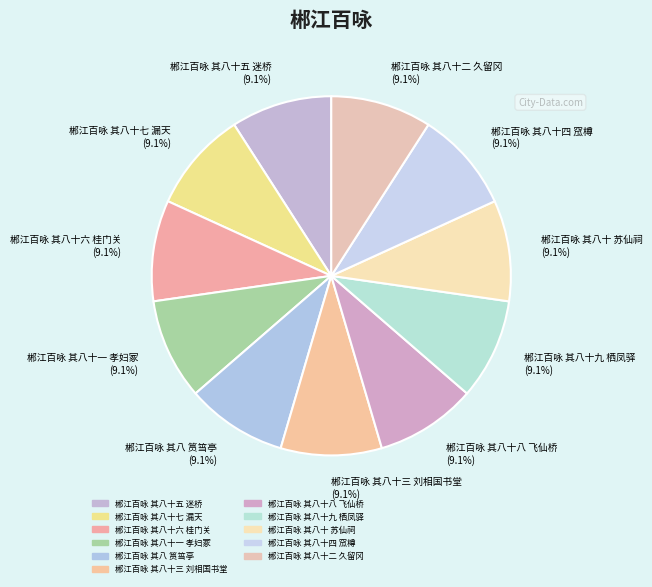

Count the number of slices in the pie.

11